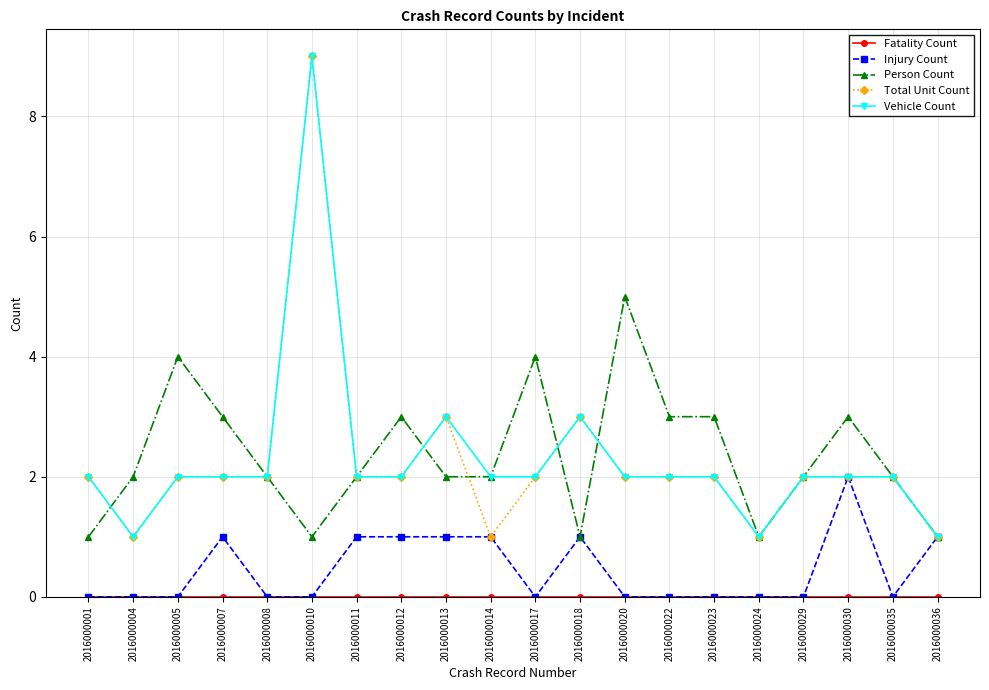

The Person Count series shows 3 at 2016000012. True or false?

True